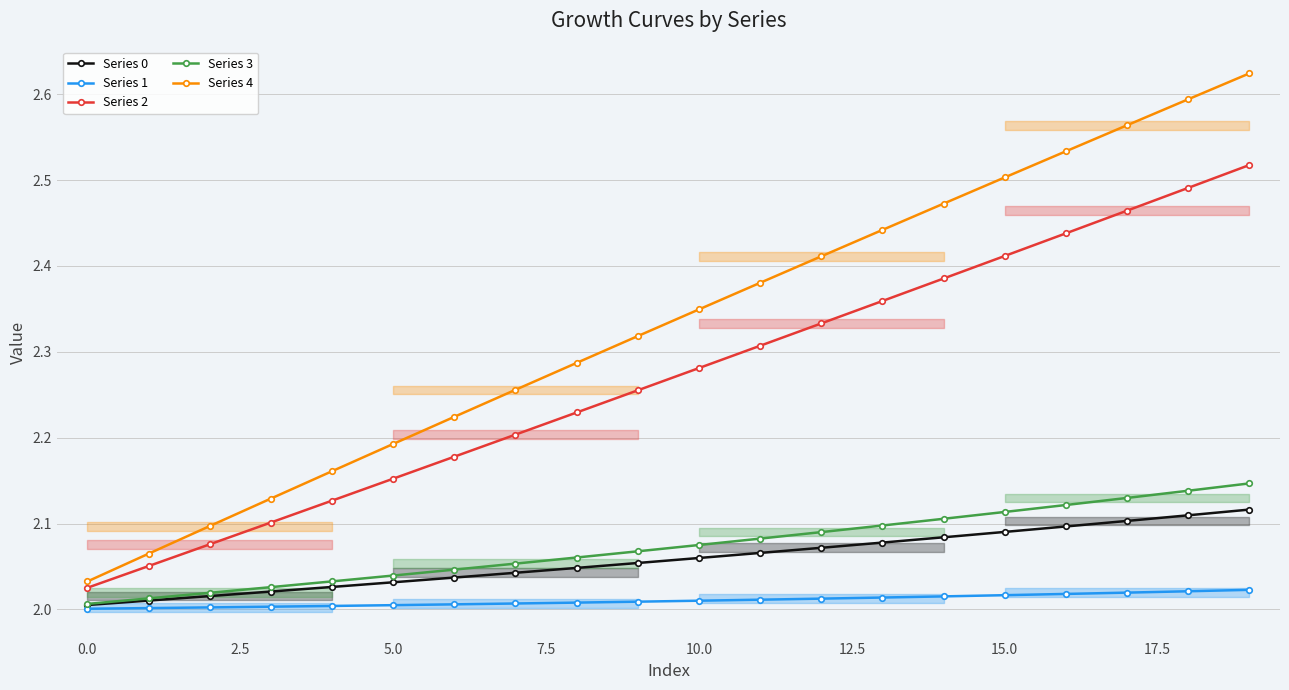

What is the minimum value for Series 4?

2.0